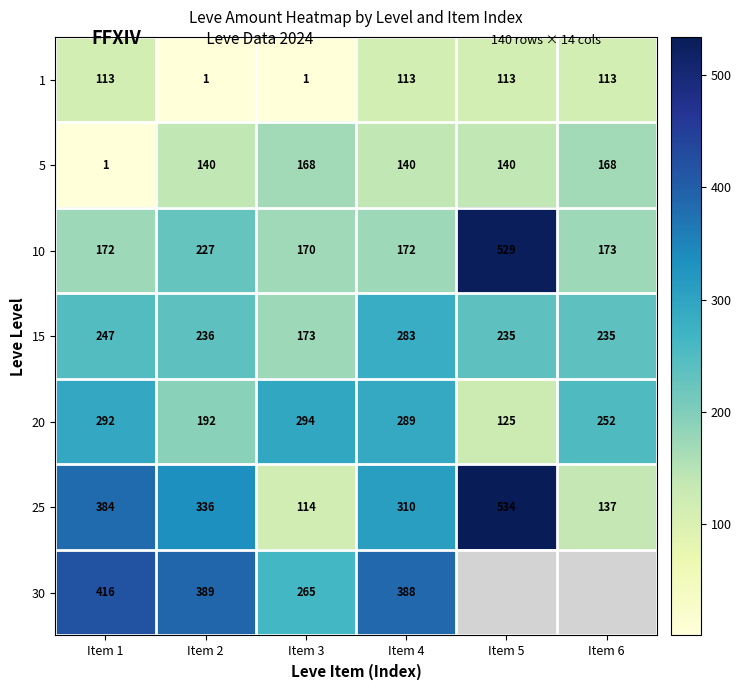

The 10 series shows 245.2 at Item 1. True or false?

False